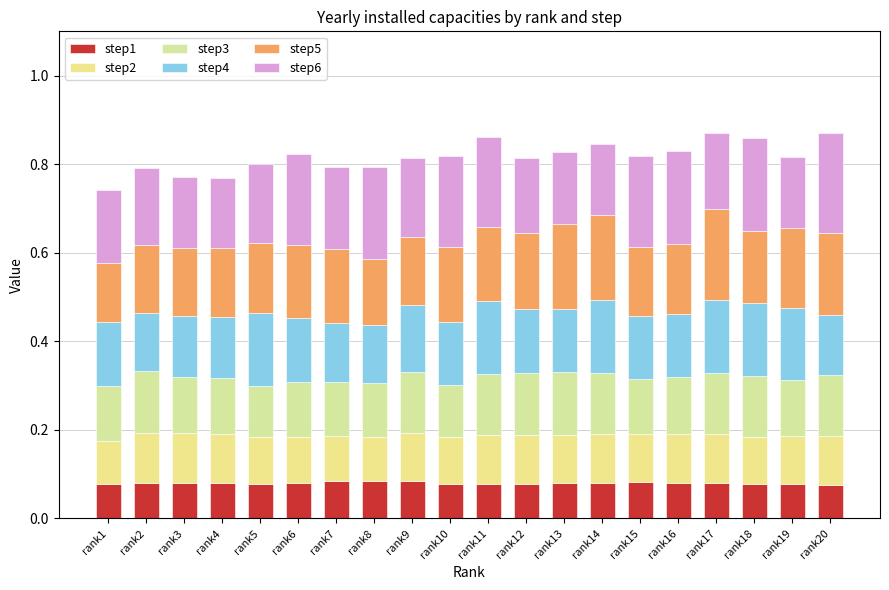

What is the sum of the step3 values at rank17 and rank12?

0.3